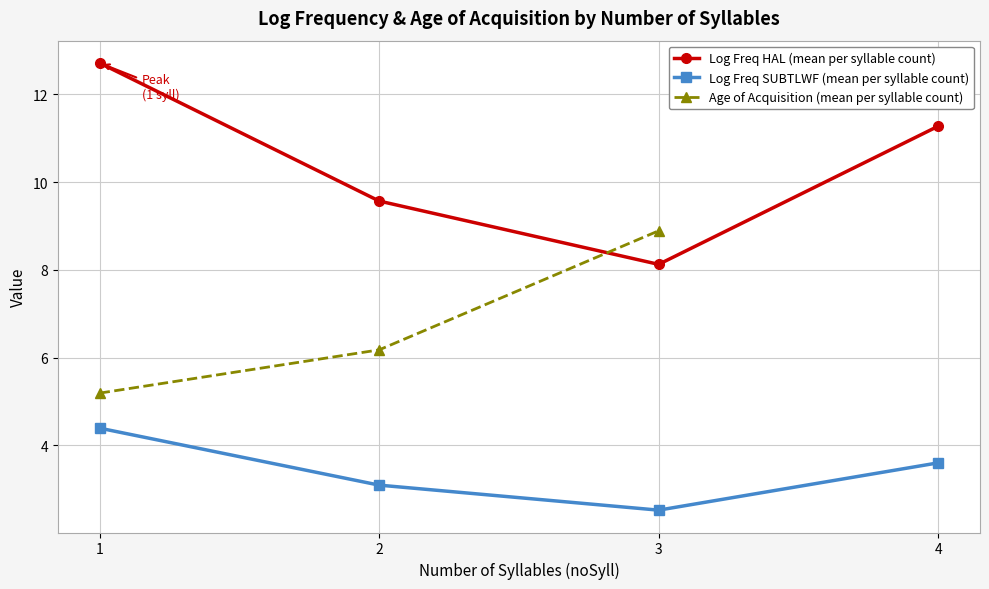

At how many categories does at least one series exceed 2?

4